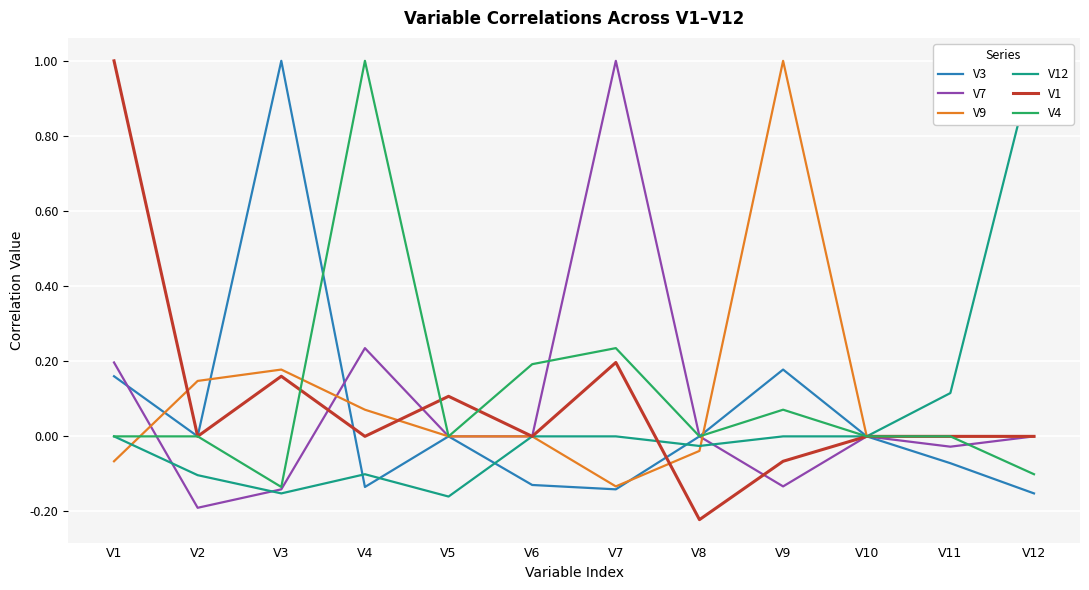

Which series has the largest total across all categories?

V4